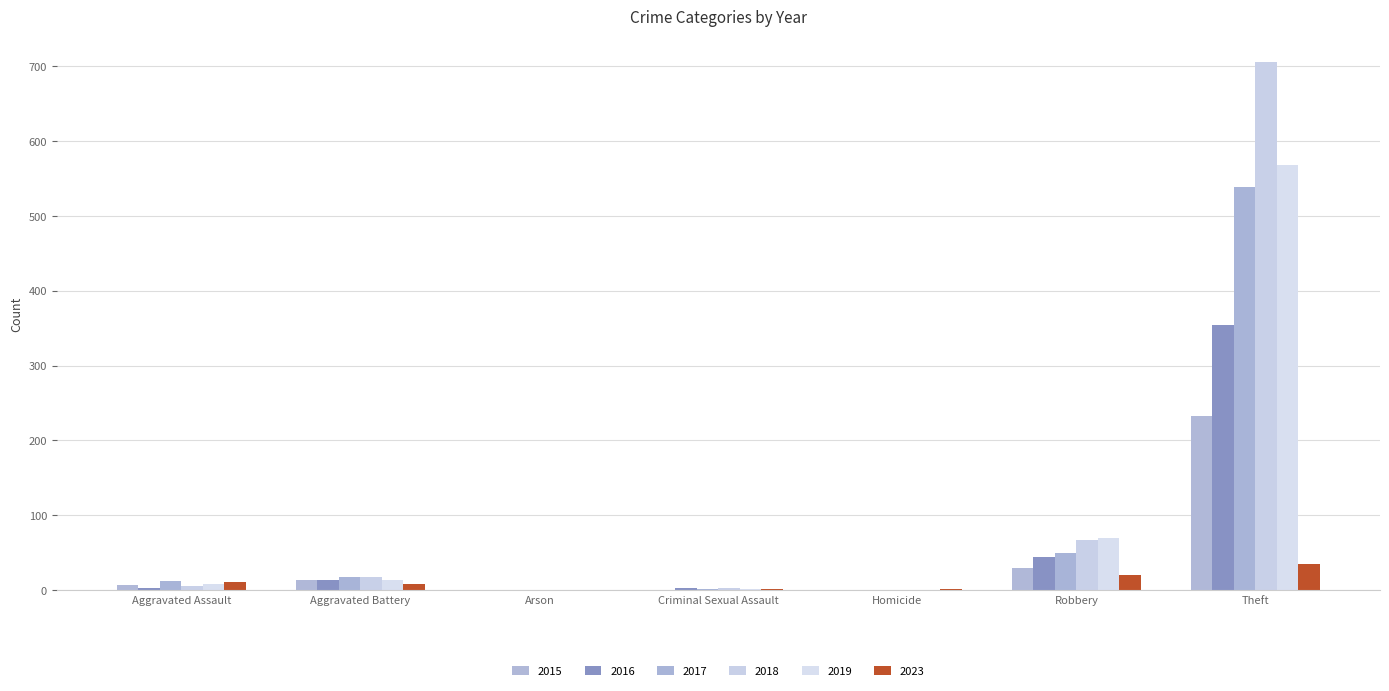

What are all the series names shown in the legend?

2015, 2016, 2017, 2018, 2019, 2023